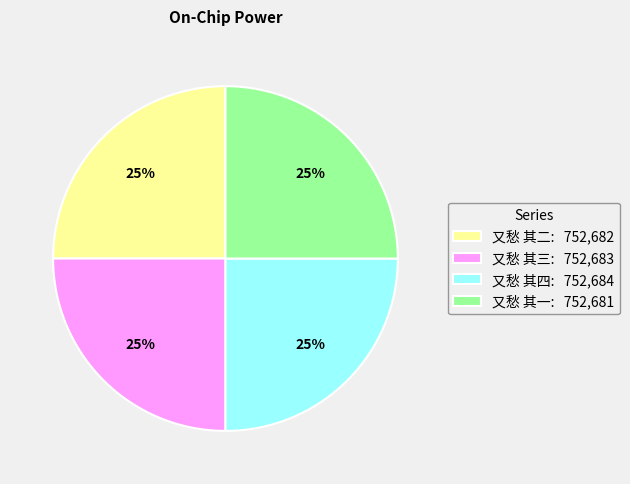

Count the number of slices in the pie.

4